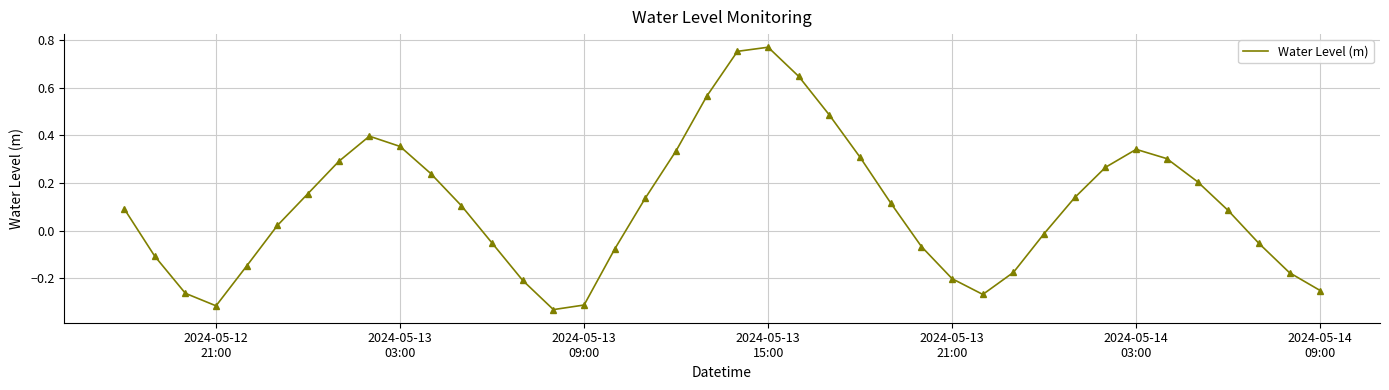

What is the difference between the second highest and second lowest values?

1.1